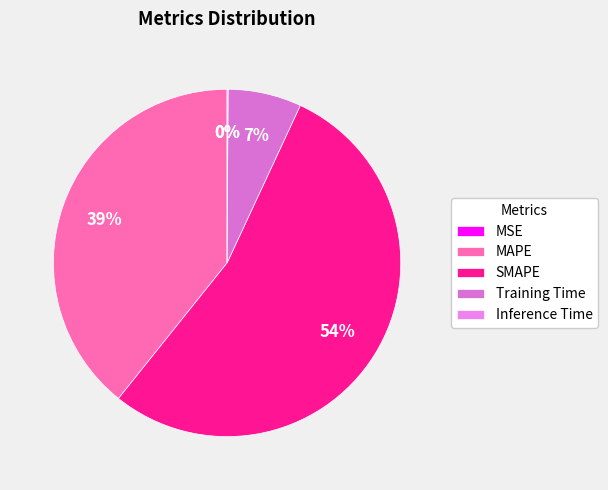

Which slice is the largest?

SMAPE